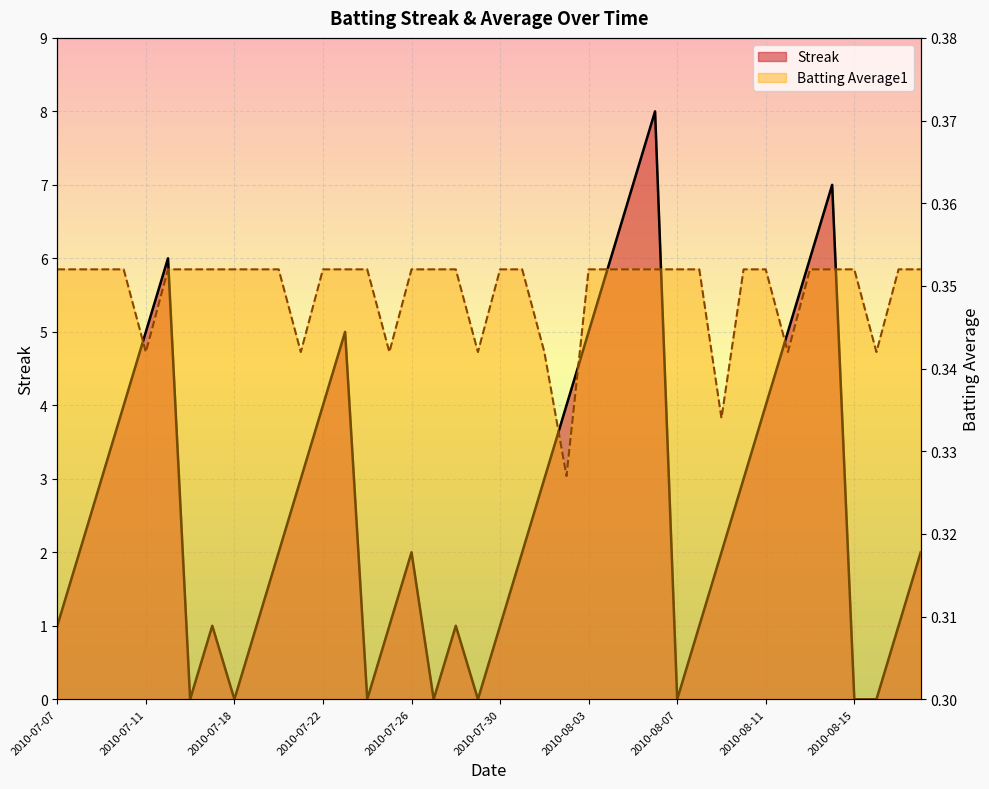

Which category has the highest value in the Streak series?

2010-08-06